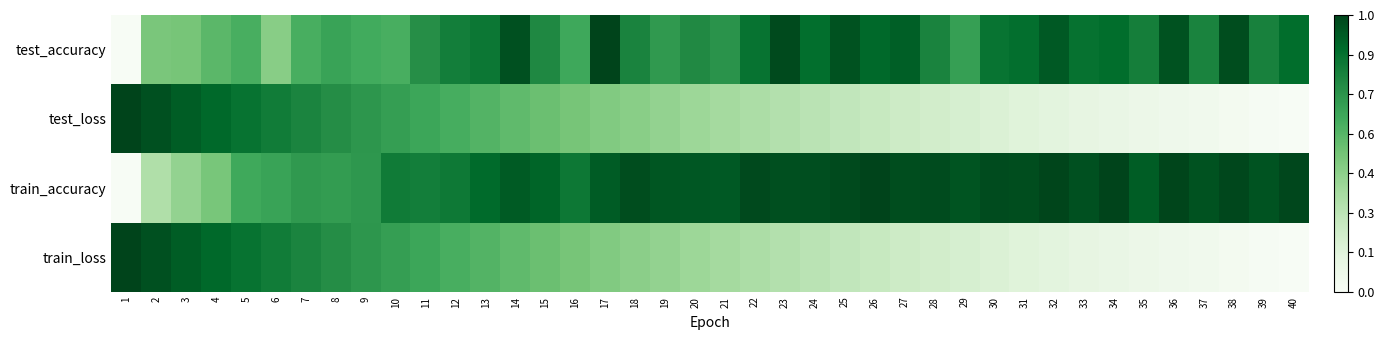

Which series has the widest spread of values?

test_accuracy